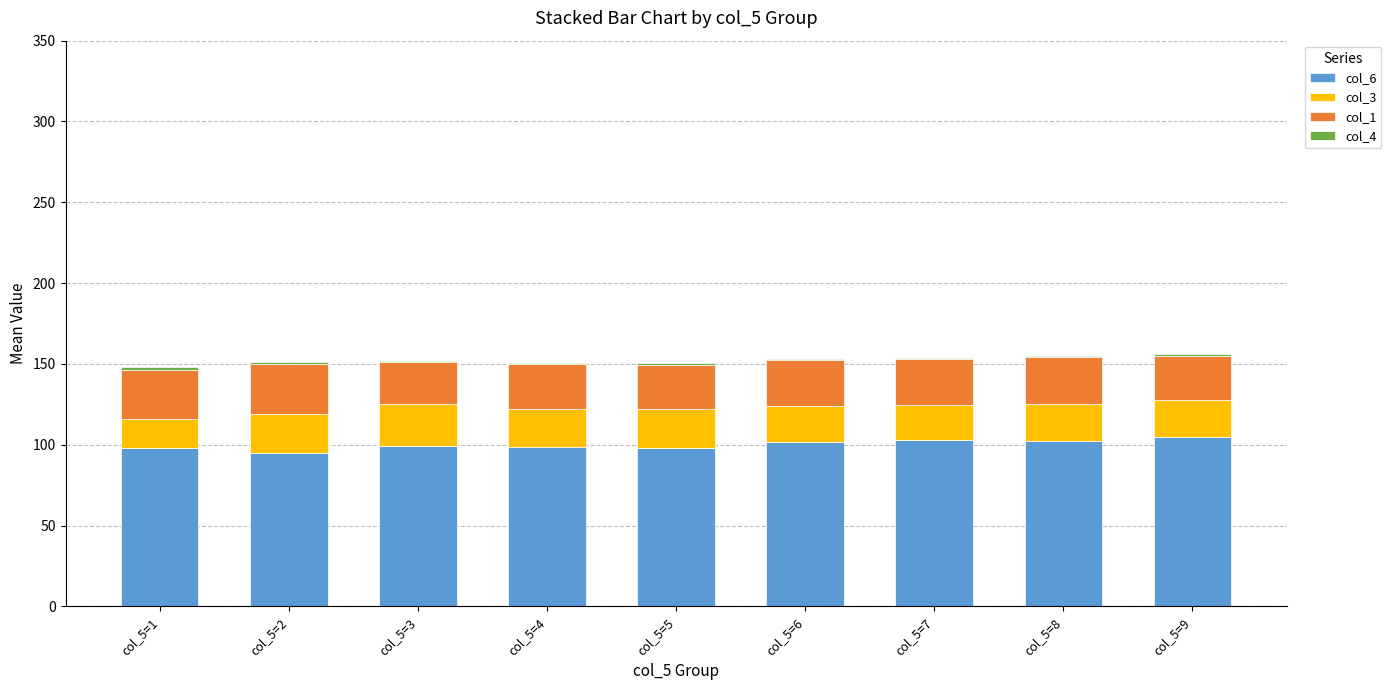

Are the bars horizontal?

No